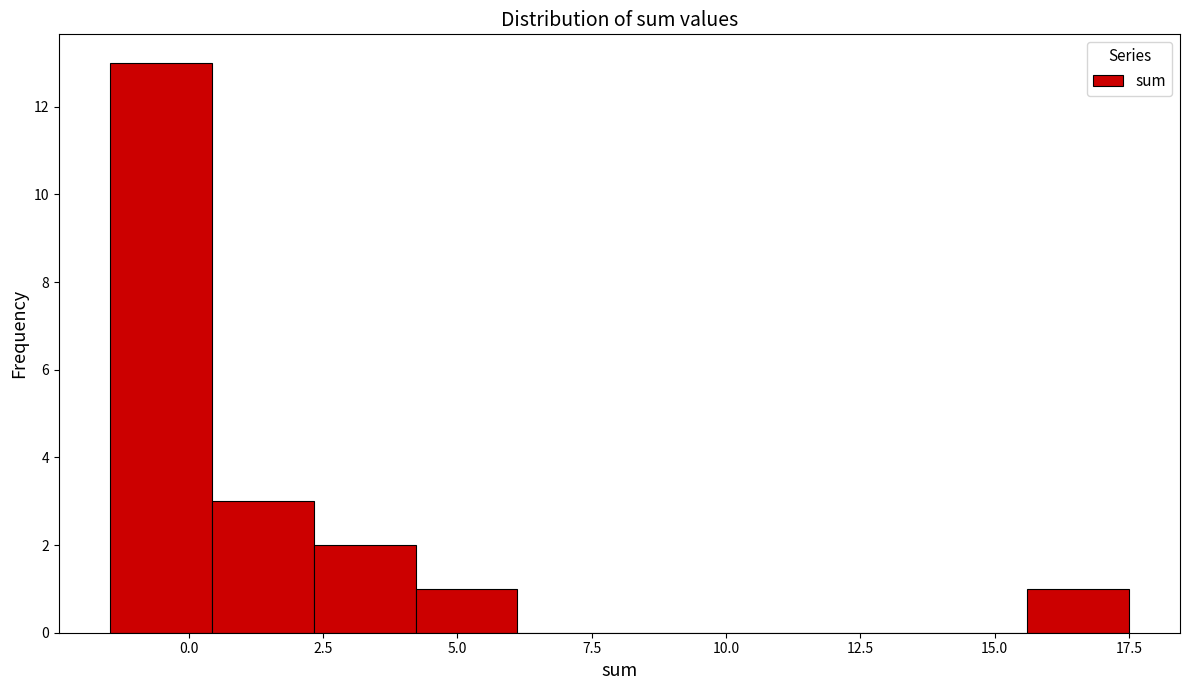

Read against the x-axis, roughly where is the centre of the tallest bar?

-0.5